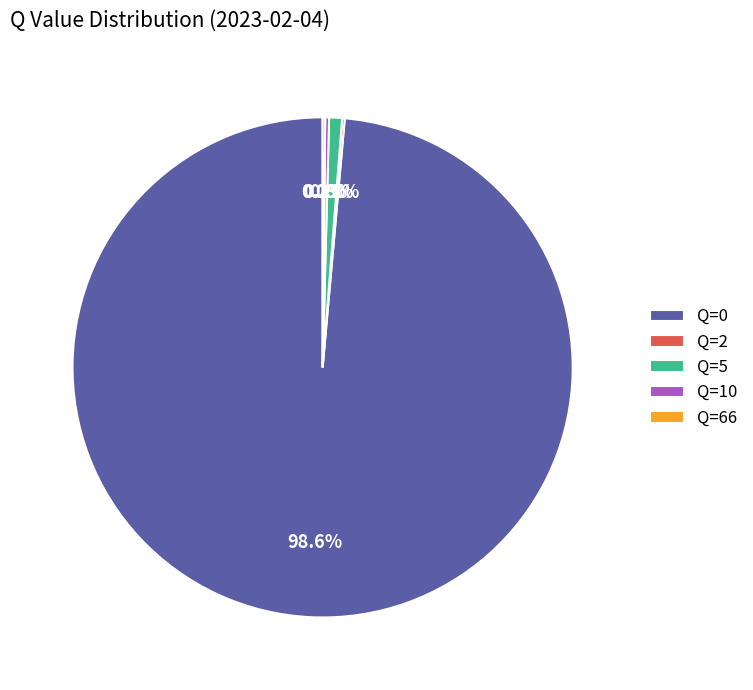

True or false: Q=5 accounts for 11% of the total.

False